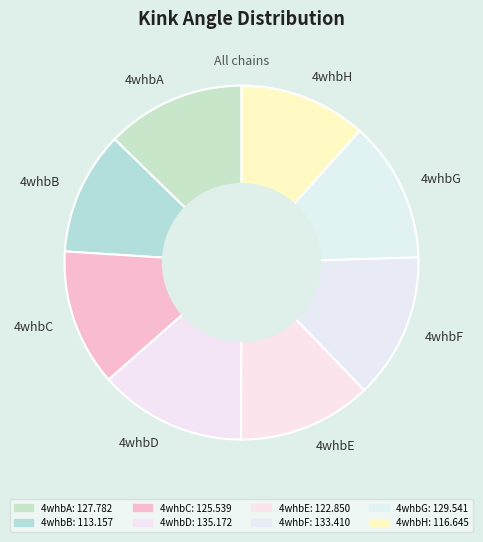

Is it true that 4whbH is 23% of the pie?

False